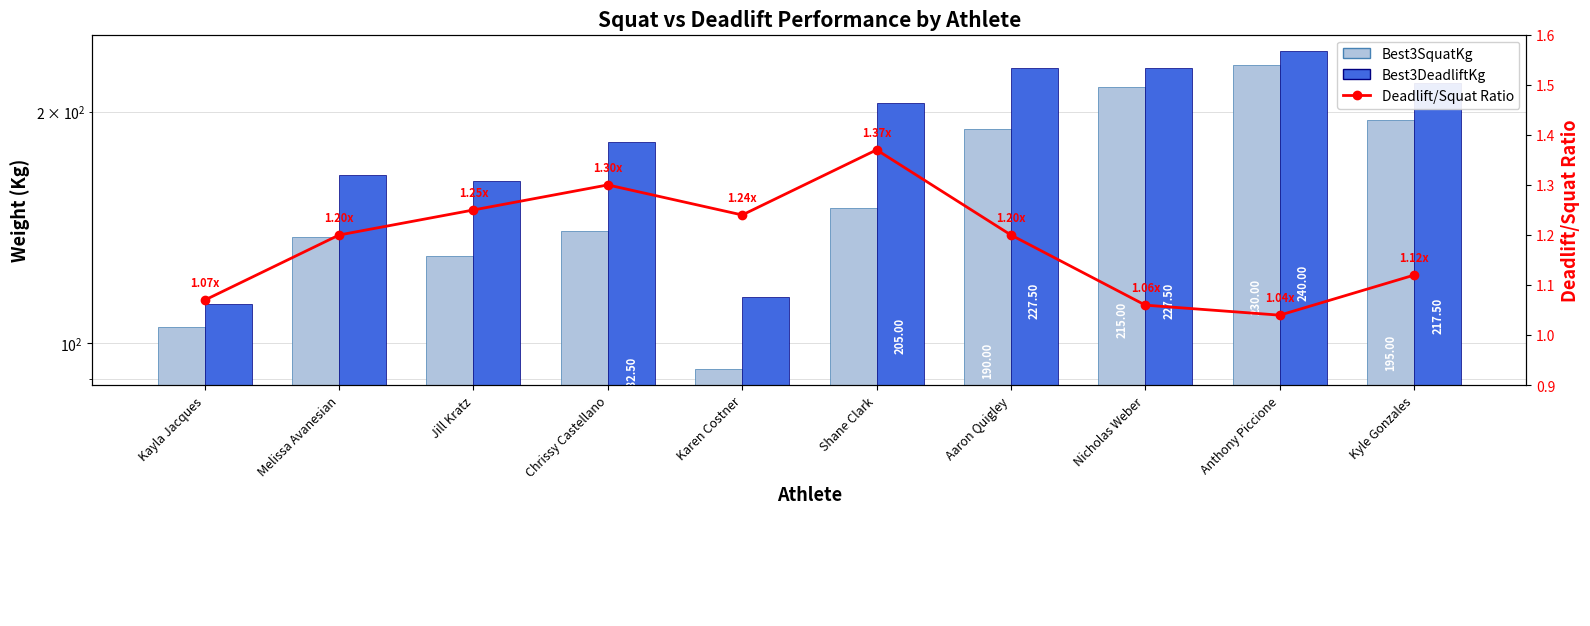

What is the spread (max minus min) of values at Melissa Avanesian?

164.3